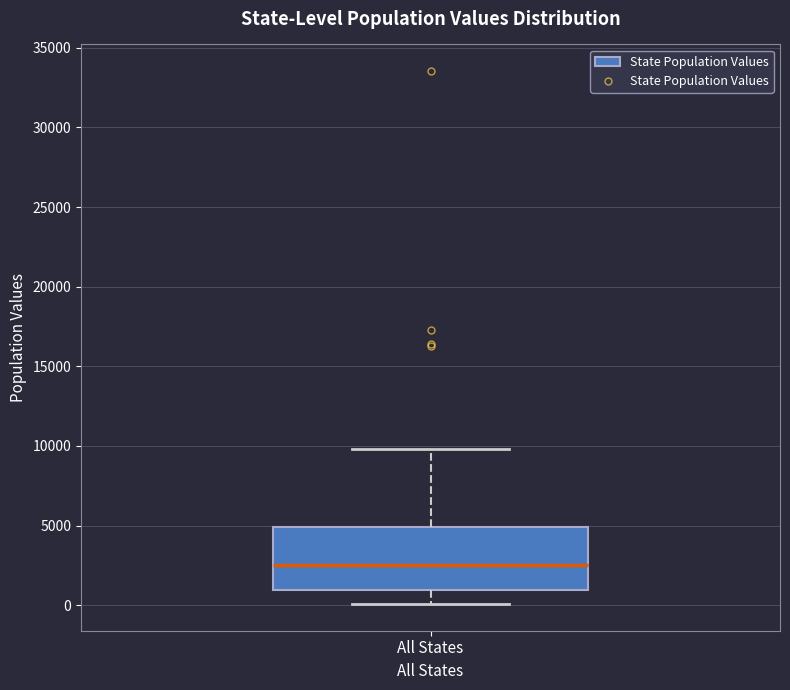

Read this box plot against the y-axis: the position of the median line, the range covered by the box, and the ends of both whiskers. The values are not printed on the chart, so give them approximately, as read against the axis.

median 2500, box 1000 to 5000, whiskers 0 to 10000